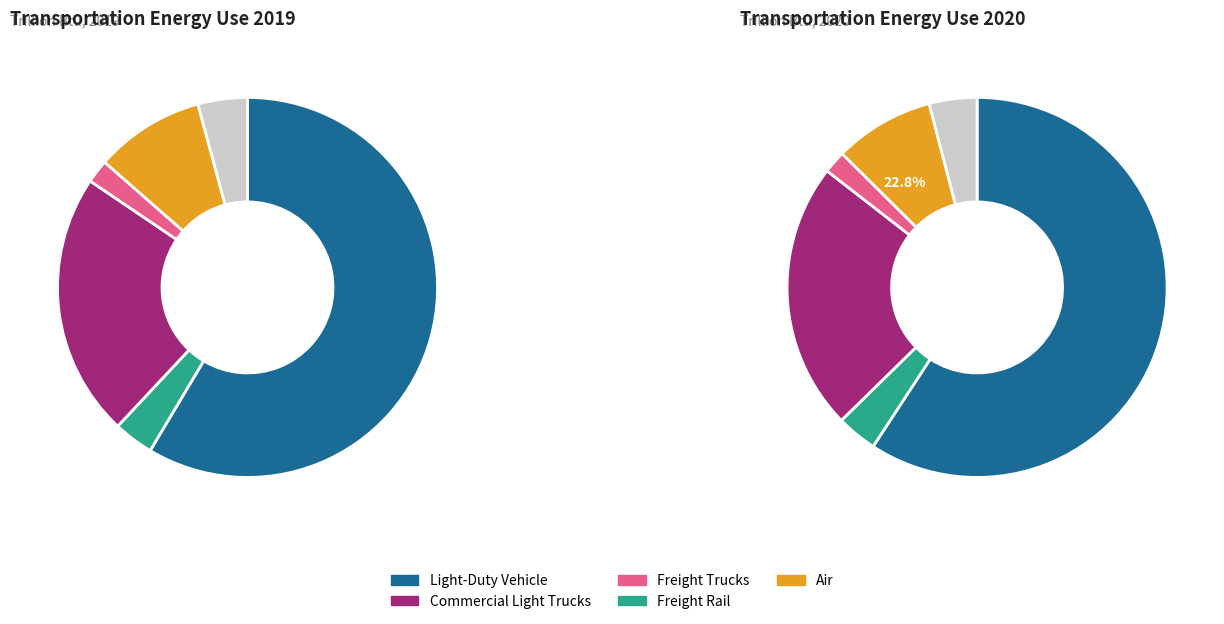

To the nearest percent, what is the combined percentage of Freight Trucks and Commercial Light Trucks?

26%